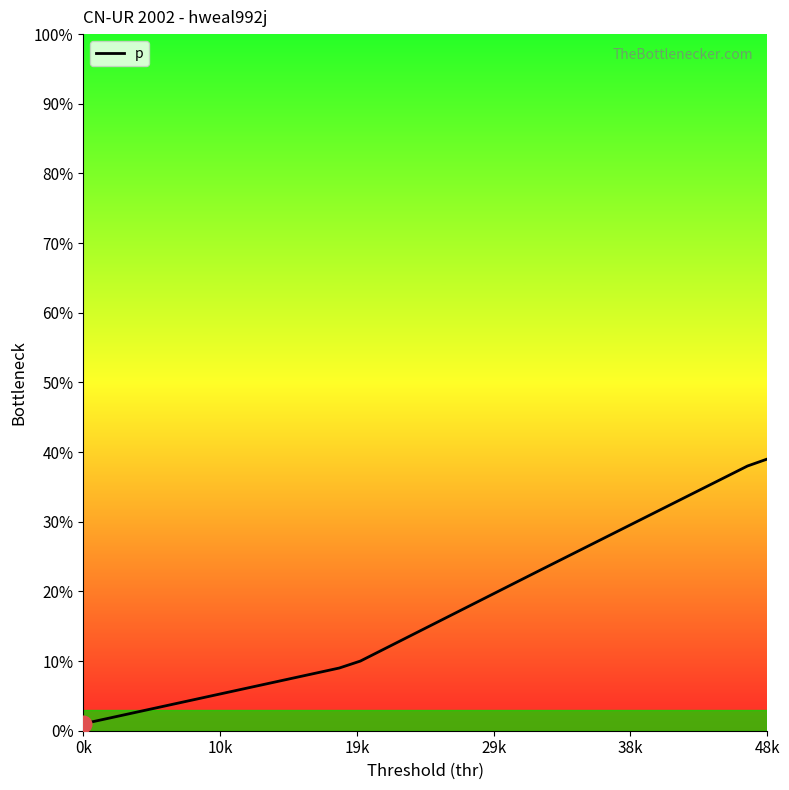

What is the greatest value displayed?

39.0